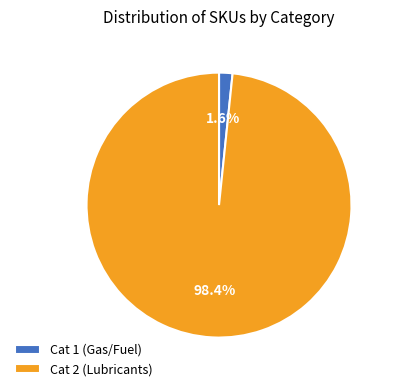

Between Cat 1 (Gas/Fuel) and Cat 2 (Lubricants), which is larger?

Cat 2 (Lubricants)